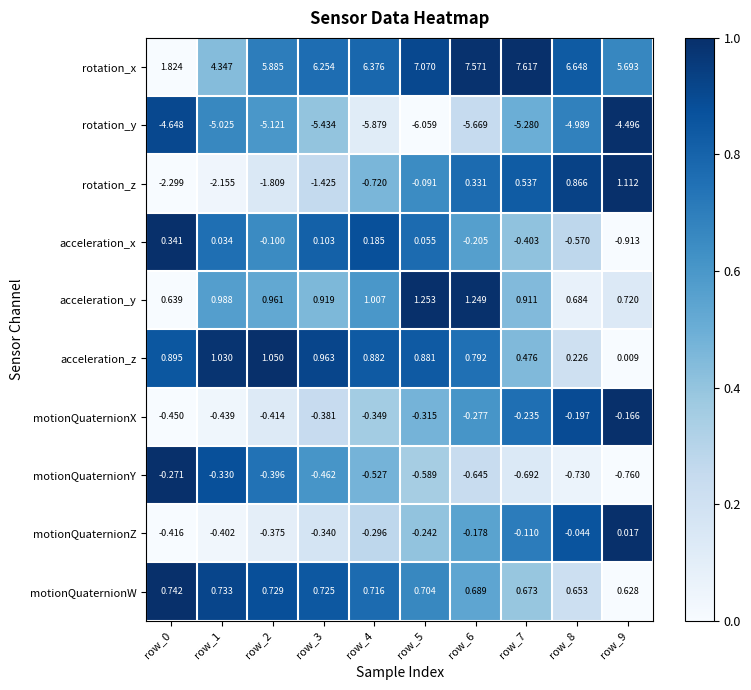

Which series has the largest range (max minus min)?

rotation_x